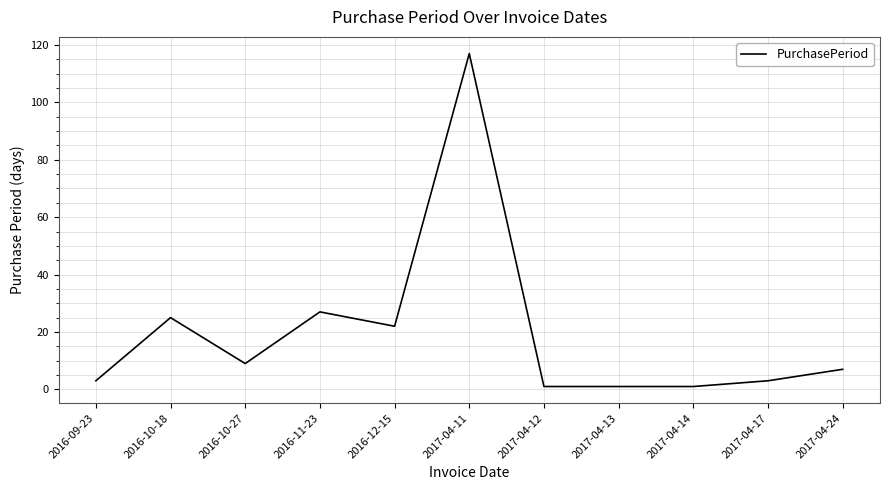

What is the difference between the maximum and second lowest values?

116